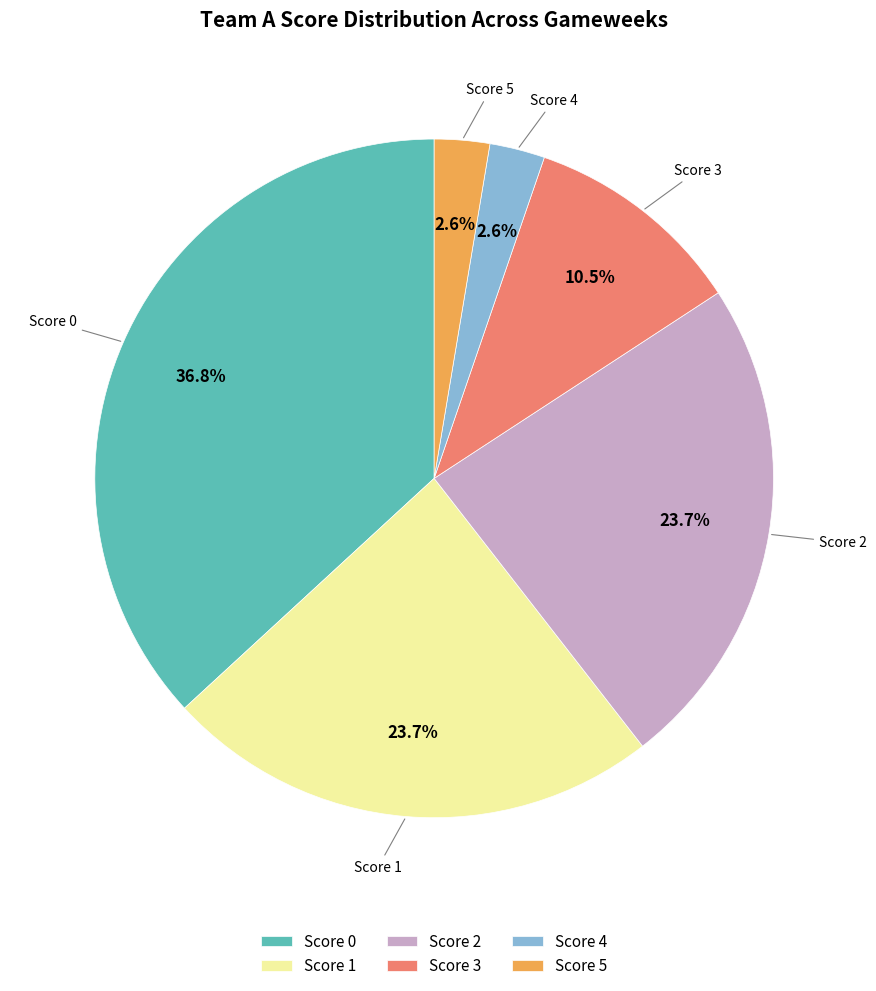

Which has a higher value, Score 3 or Score 0?

Score 0